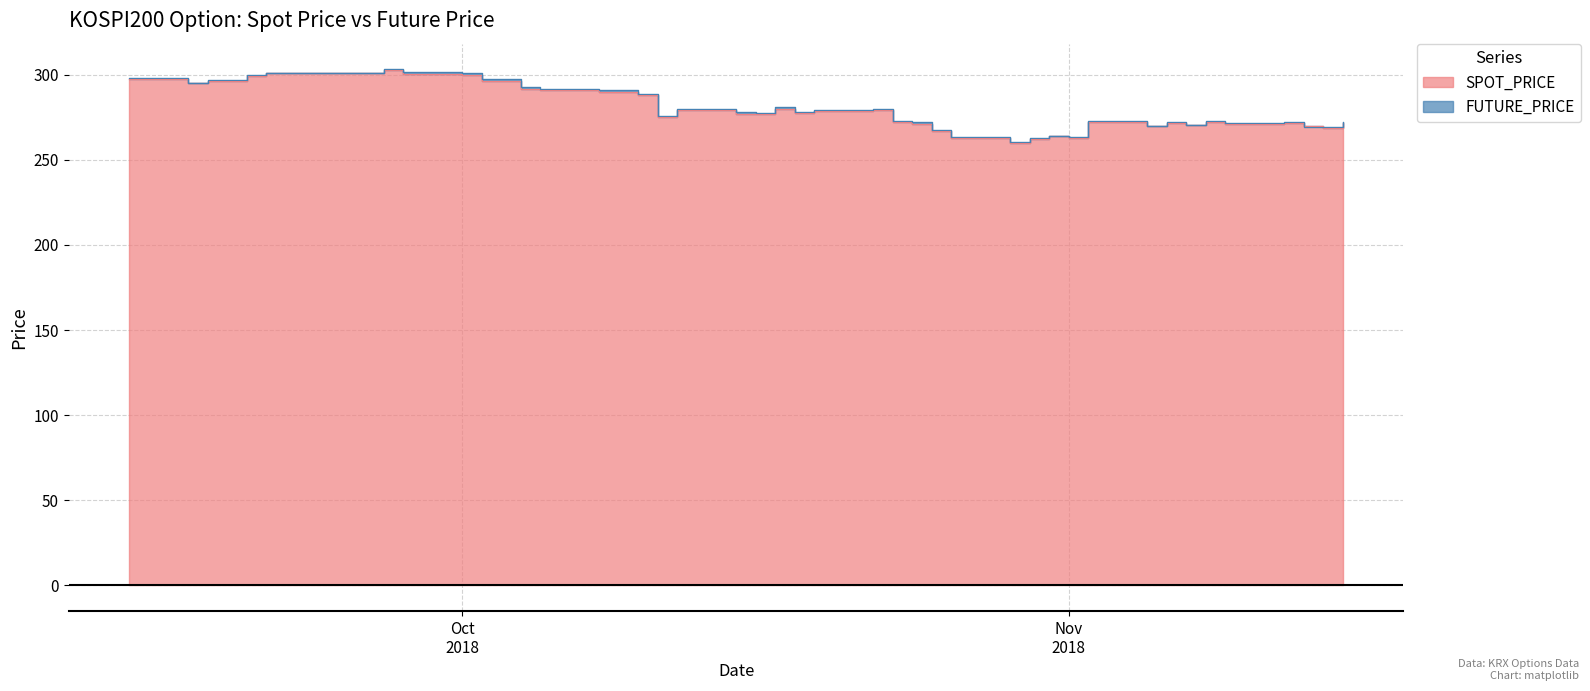

What is the sum of the FUTURE_PRICE values at 2018-10-02 and 2018-10-12?

577.8